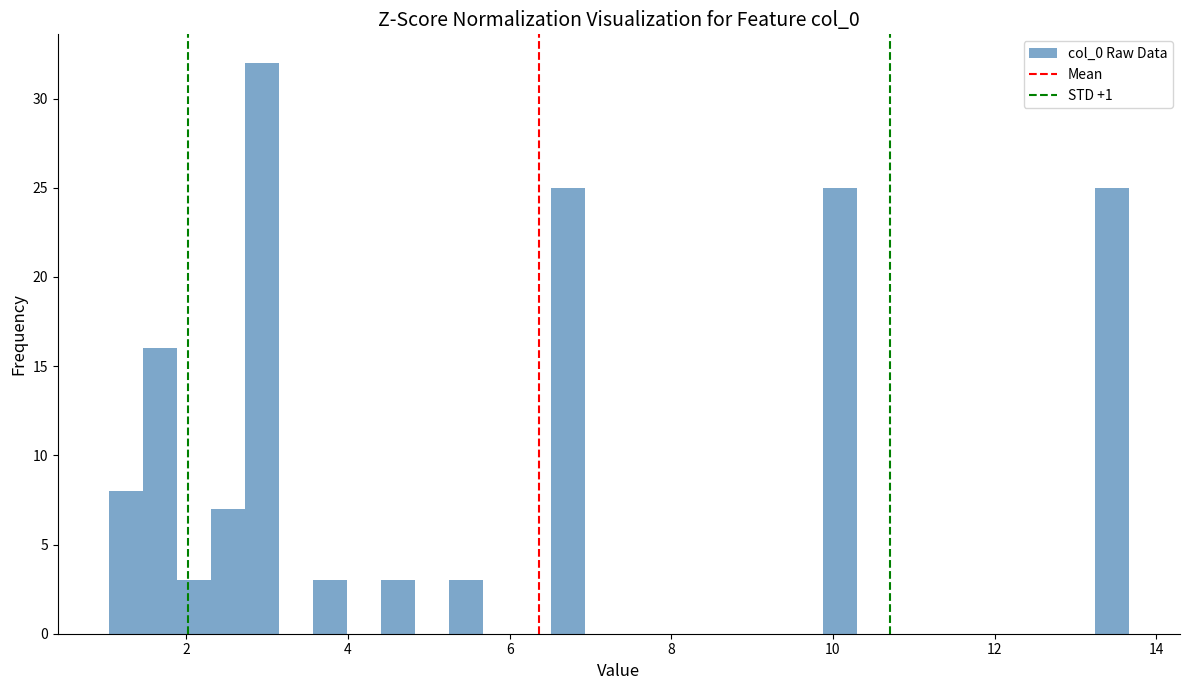

Around what value on the x-axis is the tallest bar? Give the approximate position of its centre, as read against the axis.

3.0